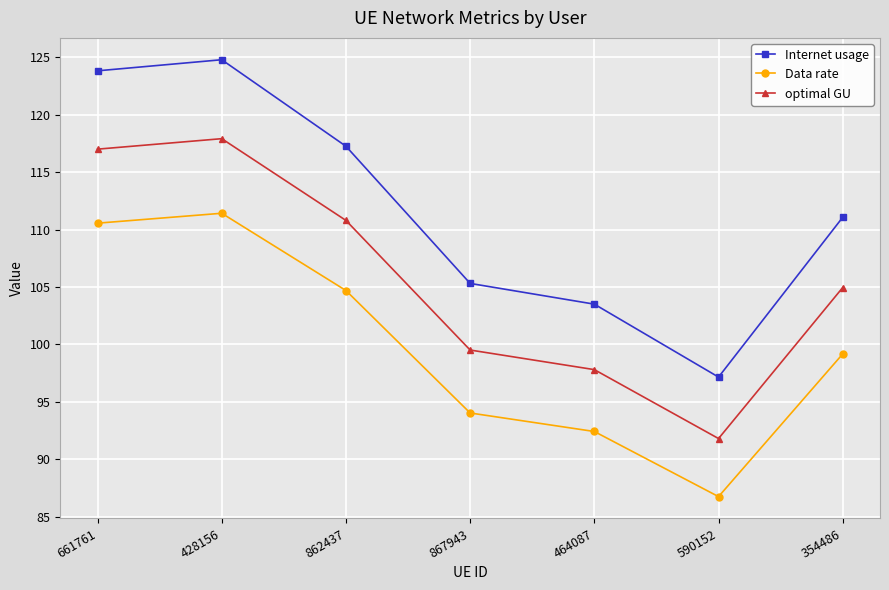

At which category does optimal GU reach its first local peak?

428156